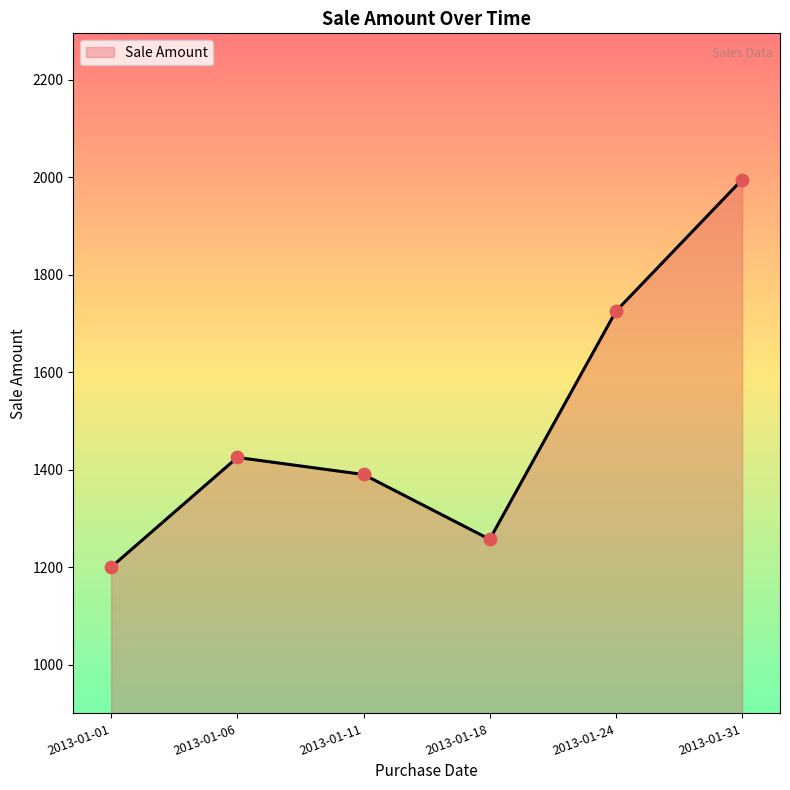

What is the change in value from 2013-01-11 to 2013-01-24?

+335